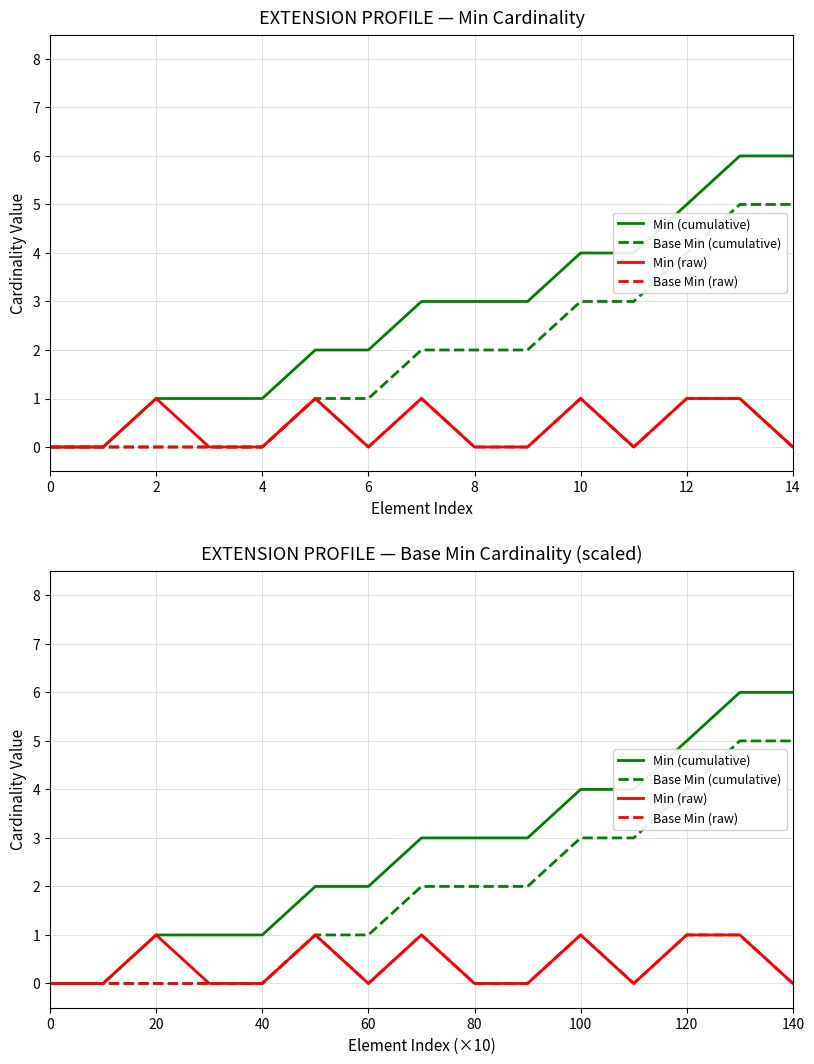

Between 100 and 80, which is larger?

100